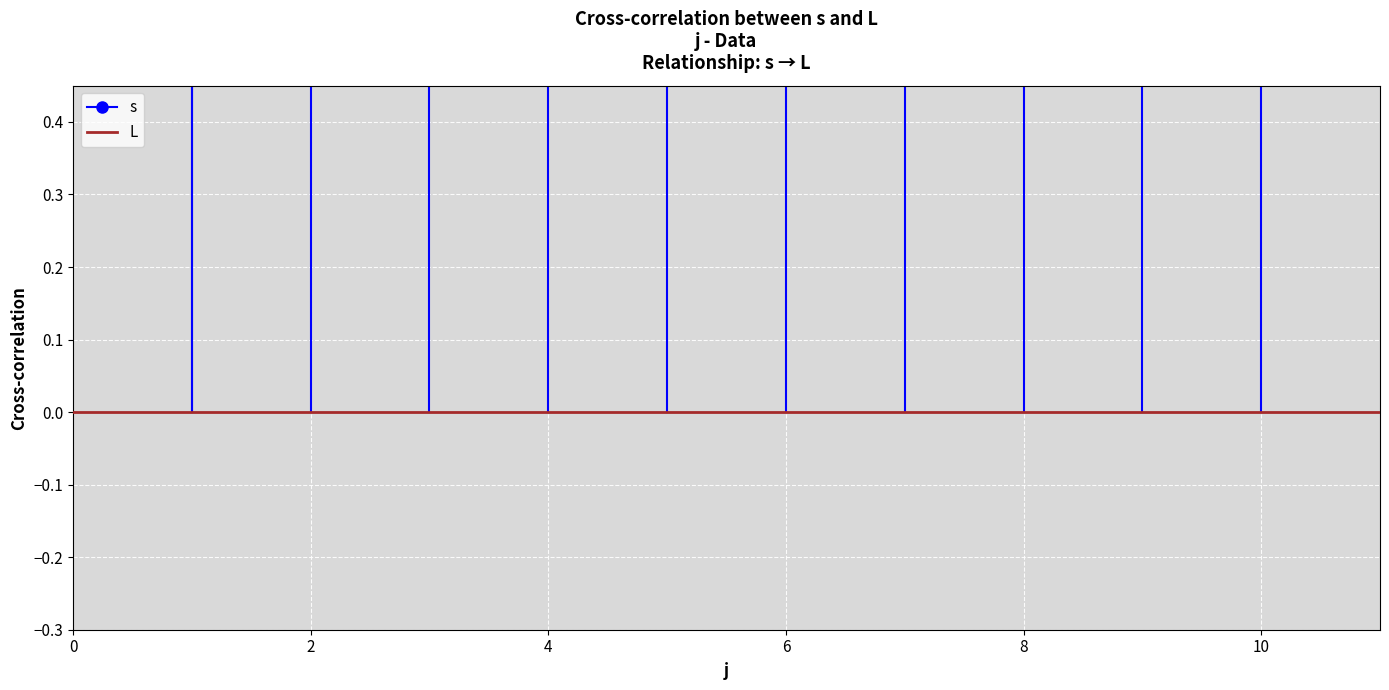

Is this an area chart (filled region under the line)?

No